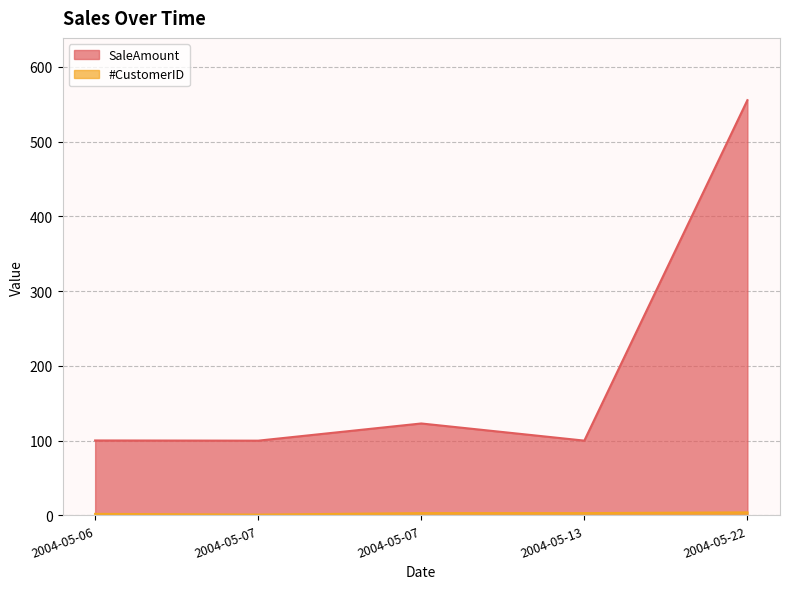

What is the difference between the second highest and minimum values in the CustomerID series?

2.0